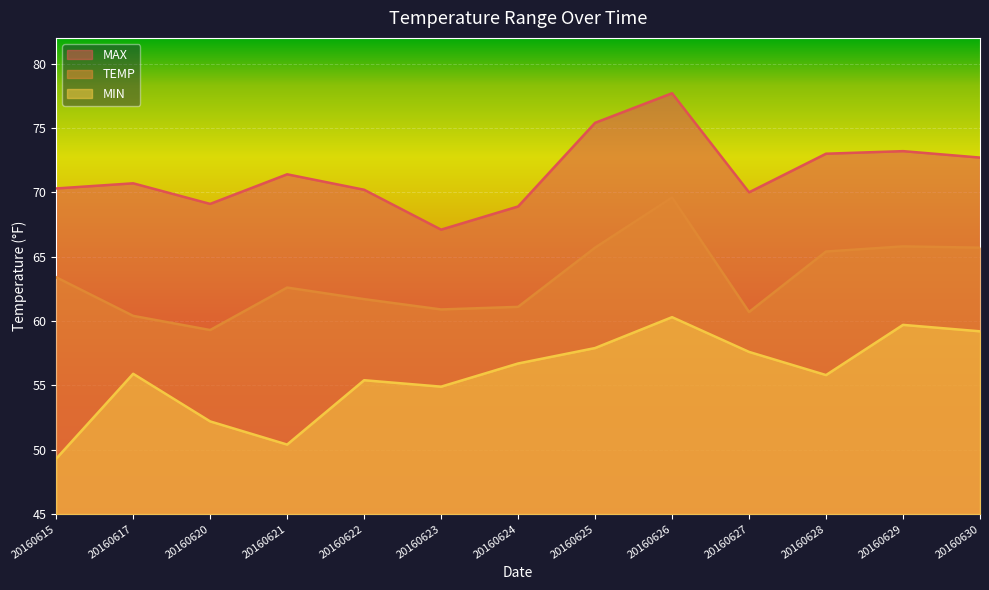

Reading left to right, list all the values displayed in this chart.

MAX: 70.3	70.7	69.1	71.4	70.2	67.1	68.9	75.4	77.7	70.0	73.0	73.2	72.7
TEMP: 63.4	60.4	59.3	62.6	61.7	60.9	61.1	65.7	69.6	60.7	65.4	65.8	65.7
MIN: 49.3	55.9	52.2	50.4	55.4	54.9	56.7	57.9	60.3	57.6	55.8	59.7	59.2